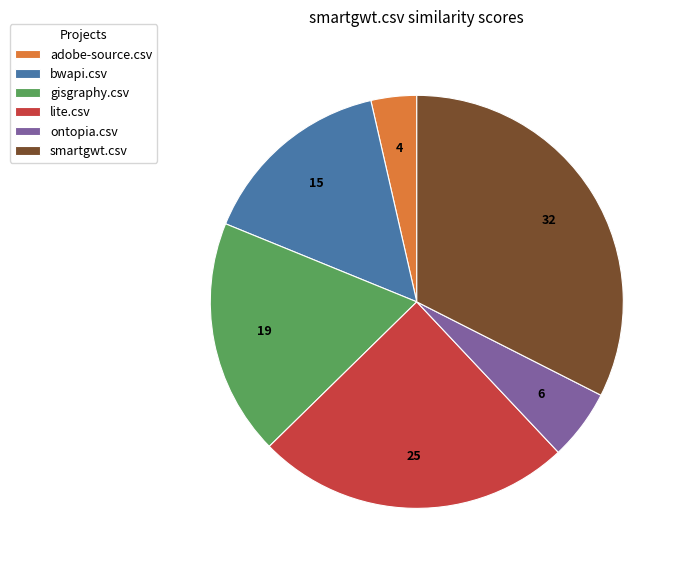

Between gisgraphy.csv and bwapi.csv, which is larger?

gisgraphy.csv